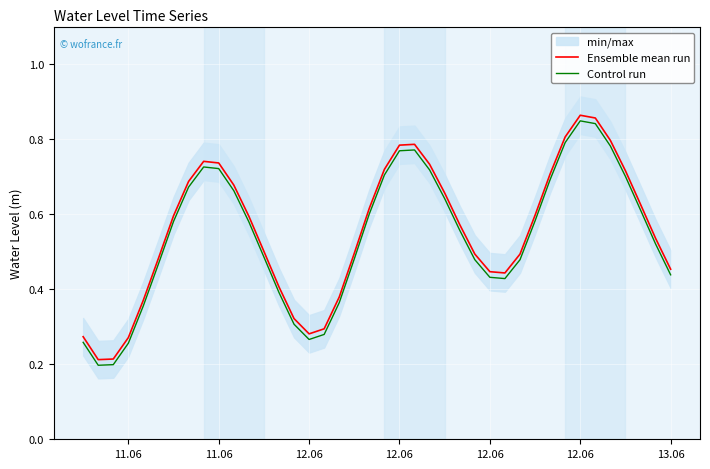

Rank the series at 12.06 from highest to lowest value.

Ensemble mean run, Control run